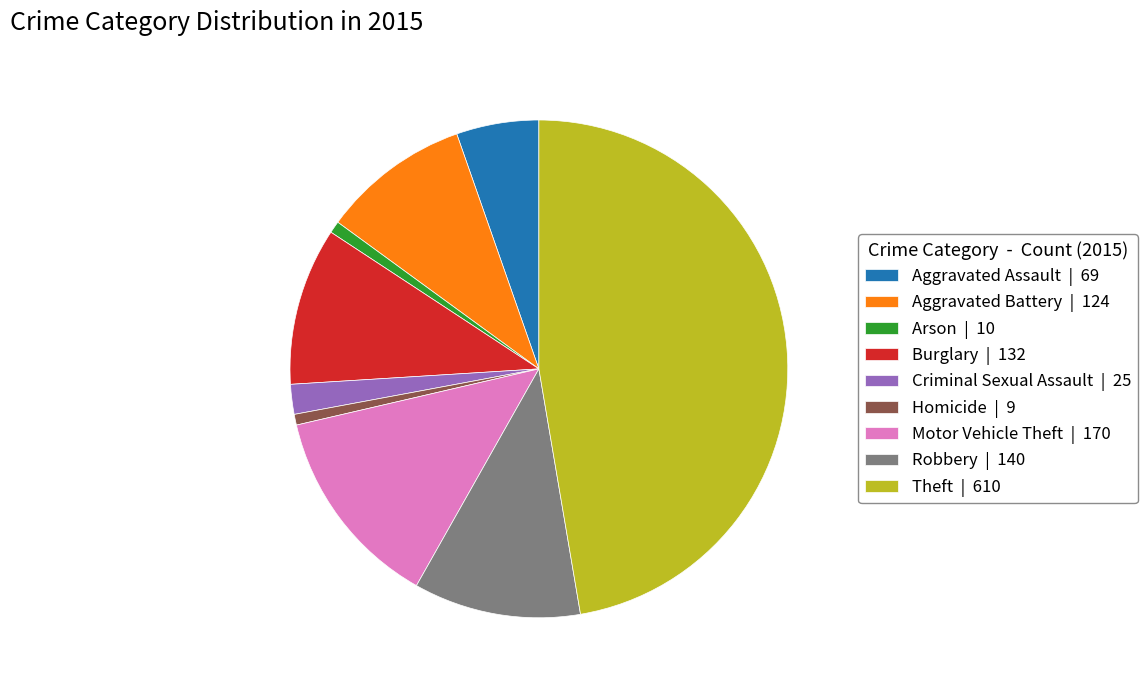

Count the number of slices in the pie.

9